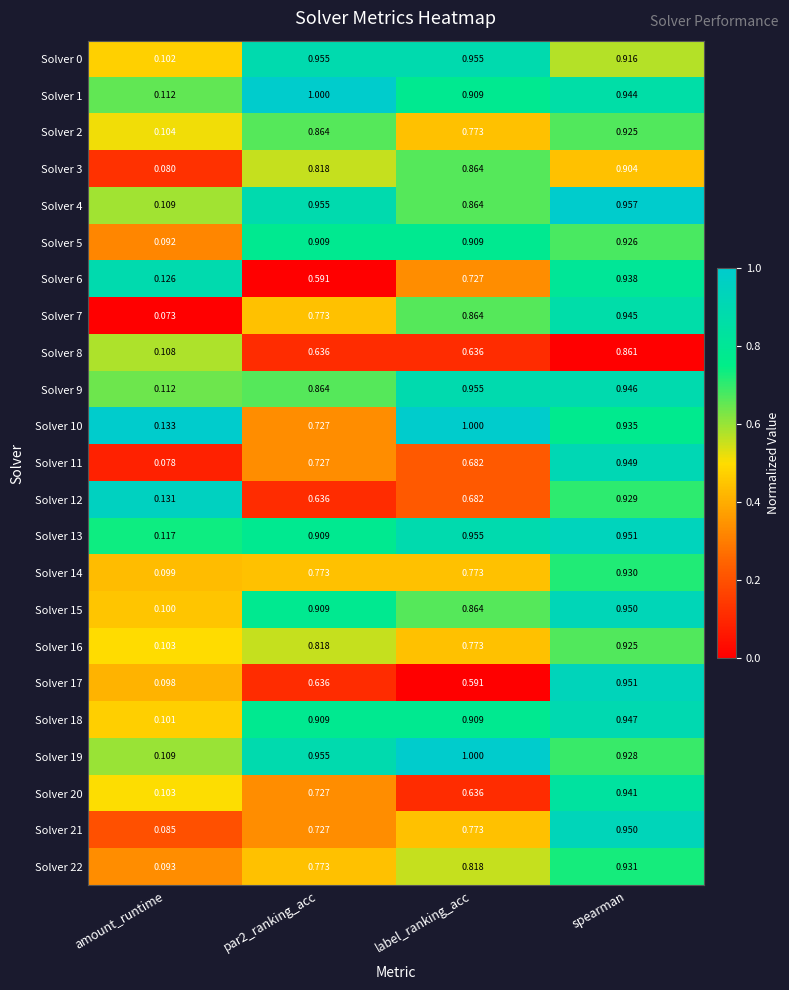

At which category is the sum across all series the highest?

spearman